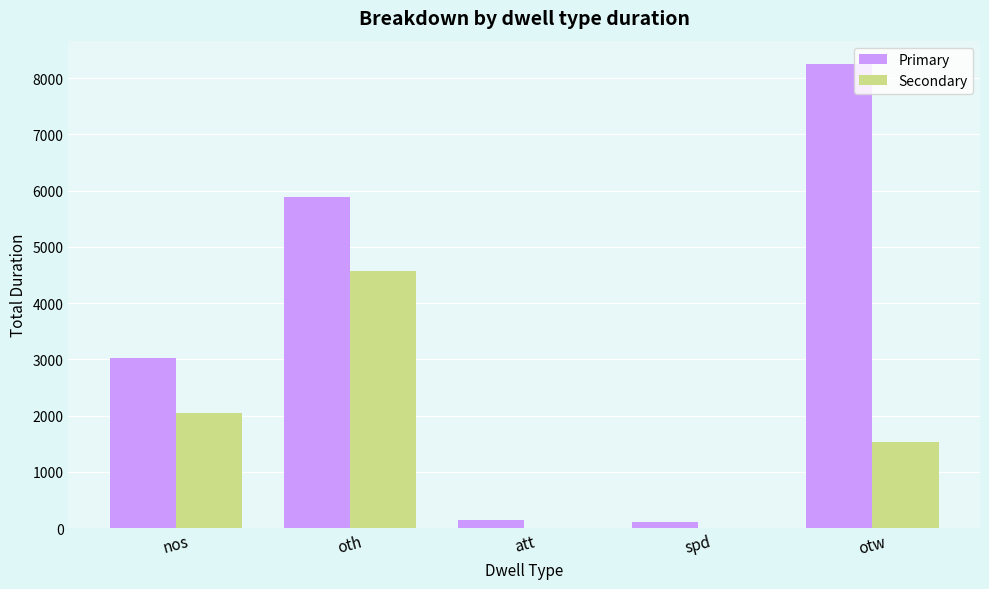

What is the highest value of the Secondary series?

4570